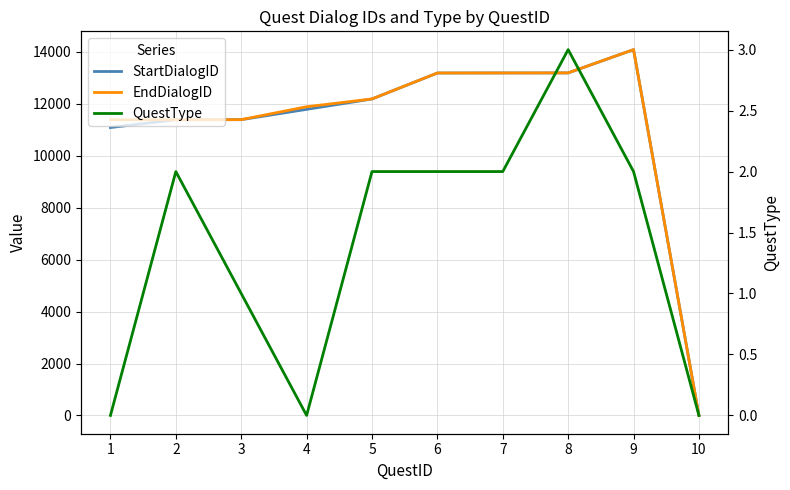

How many series are shown in this chart?

3